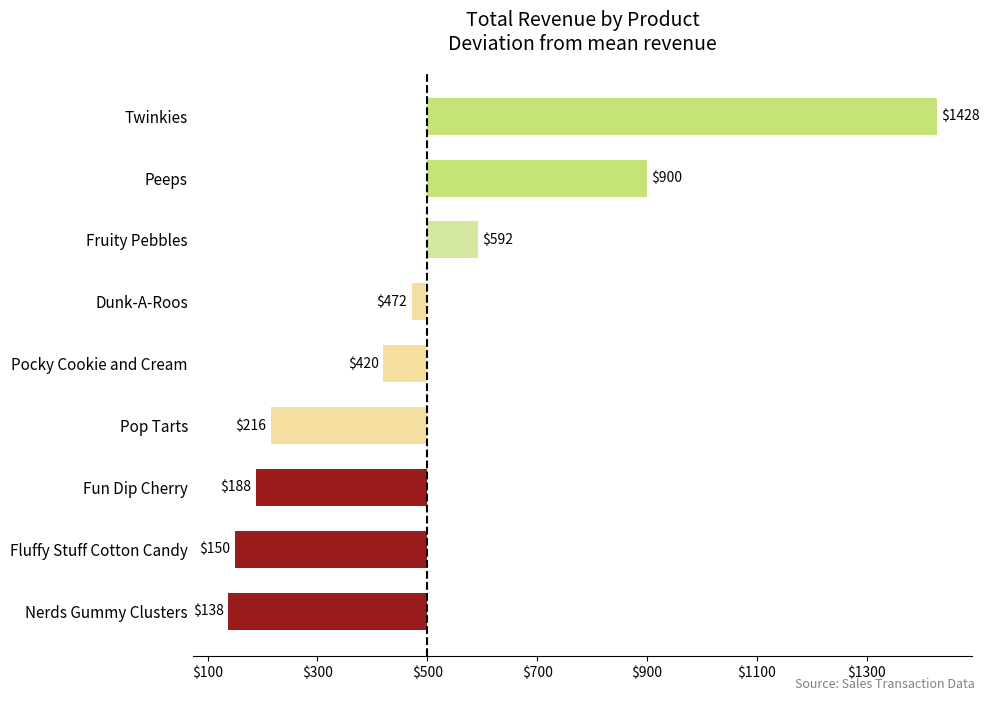

Does the chart contain any negative values?

Yes